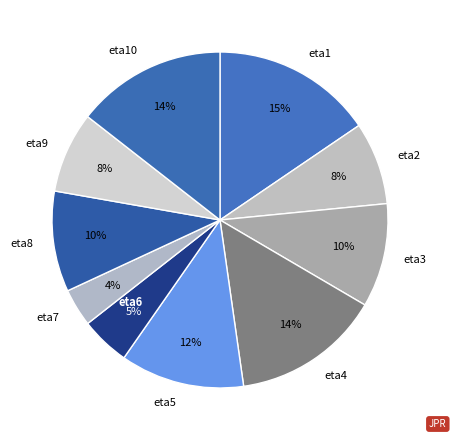

To the nearest percent, what is the combined percentage of eta8 and eta1?

25%